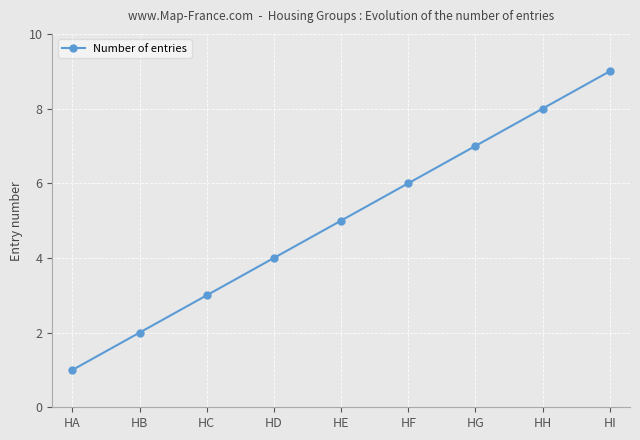

Count the values in the range 3 to 7.

5